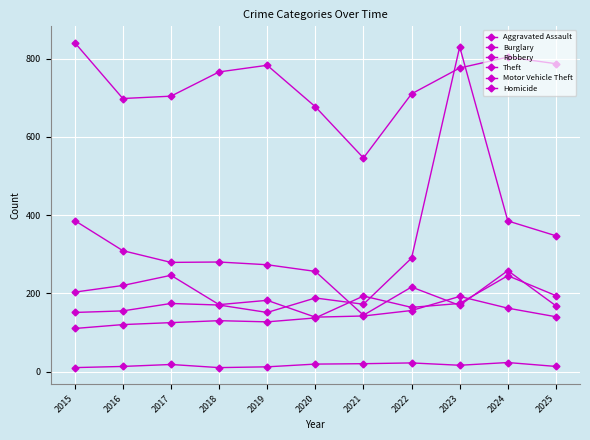

How many lines are shown in the chart?

6